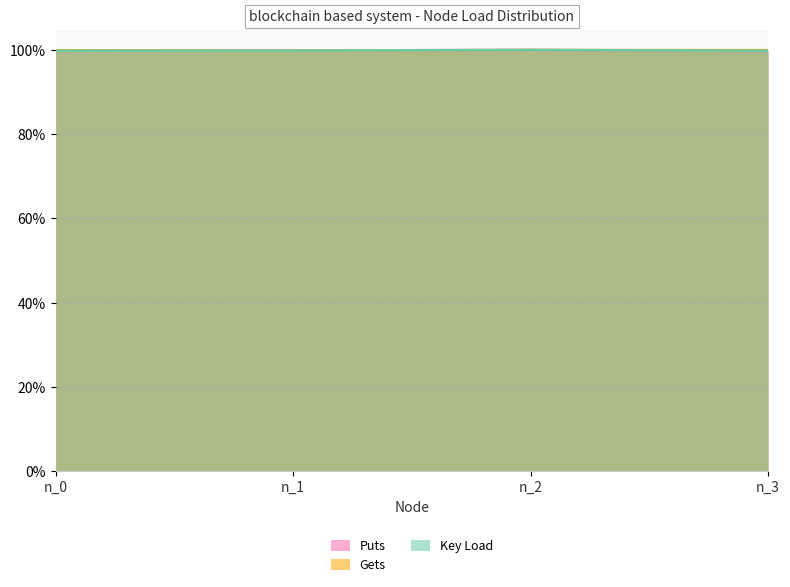

Rank the series by their maximum value, from lowest to highest.

Puts, Gets, Key Load